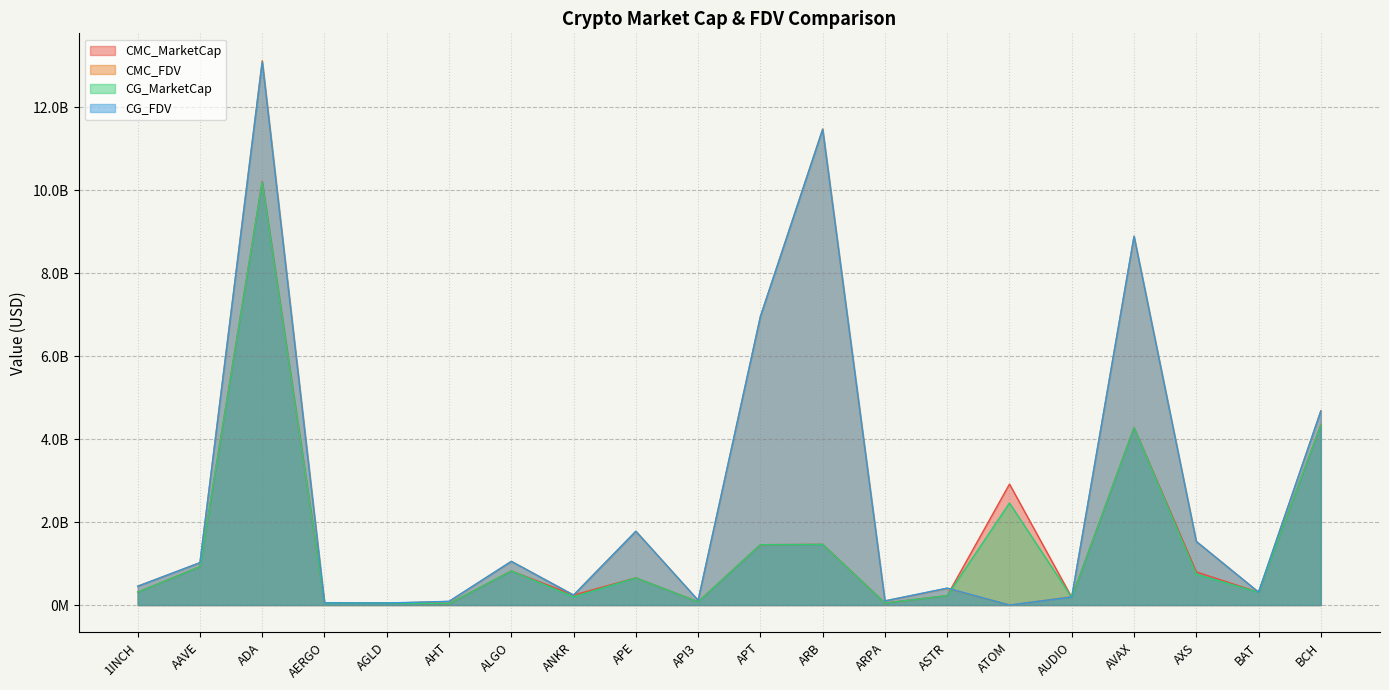

Is it true that CG_FDV equals 1052956307.0 at ALGO?

True